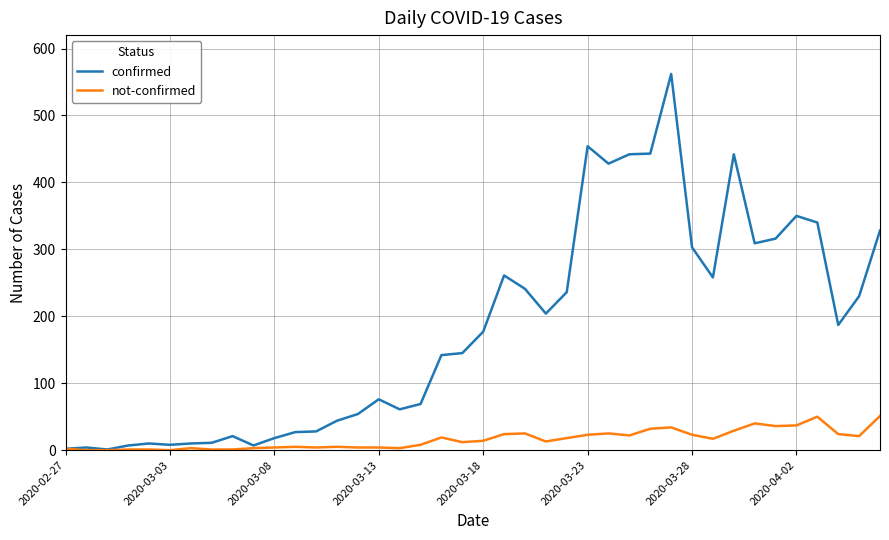

Which series has the largest total across all categories?

confirmed